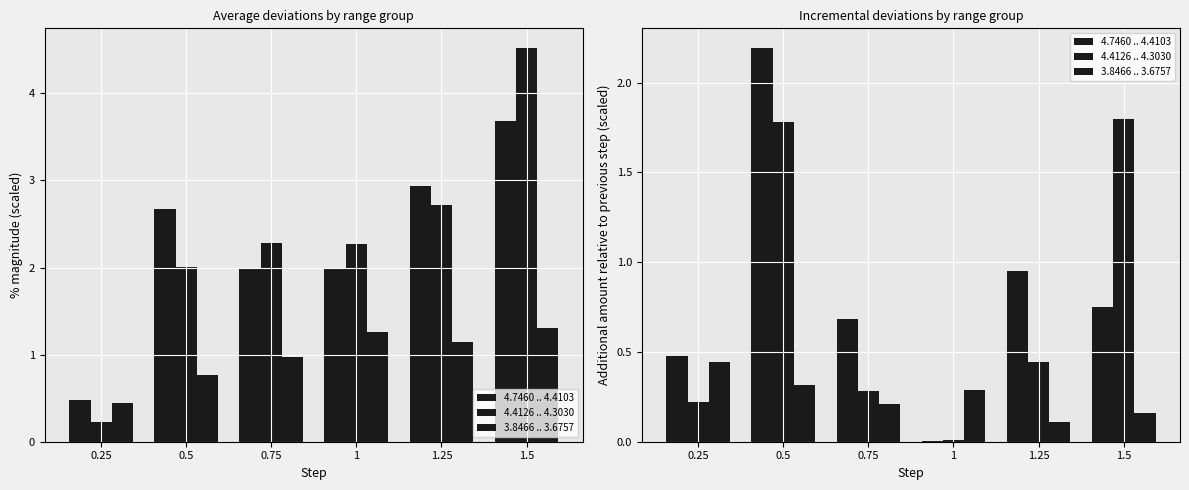

Reading right to left, what are all the values shown in this chart?

4.7460 .. 4.4103: 0.7	1.0	0.0	0.7	2.2	0.5
4.4126 .. 4.3030: 1.8	0.4	0.0	0.3	1.8	0.2
3.8466 .. 3.6757: 0.2	0.1	0.3	0.2	0.3	0.4